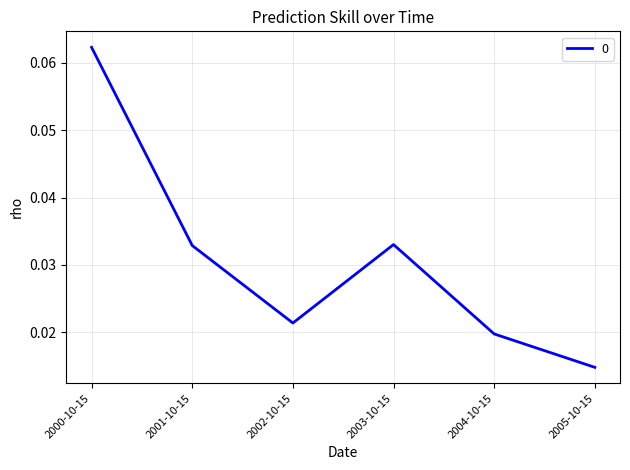

How many values are between 0 and 1?

6